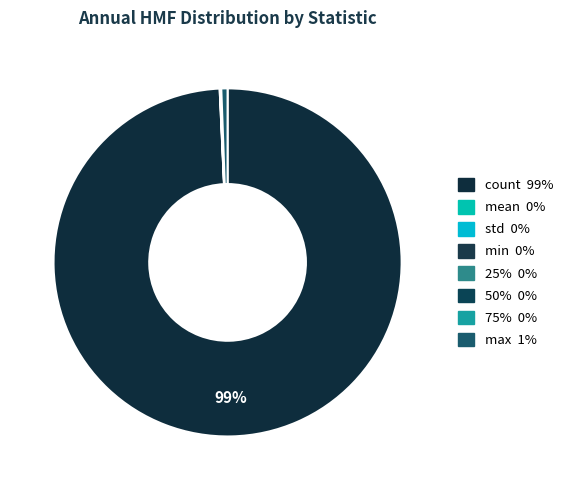

How many segments does this pie chart have?

8